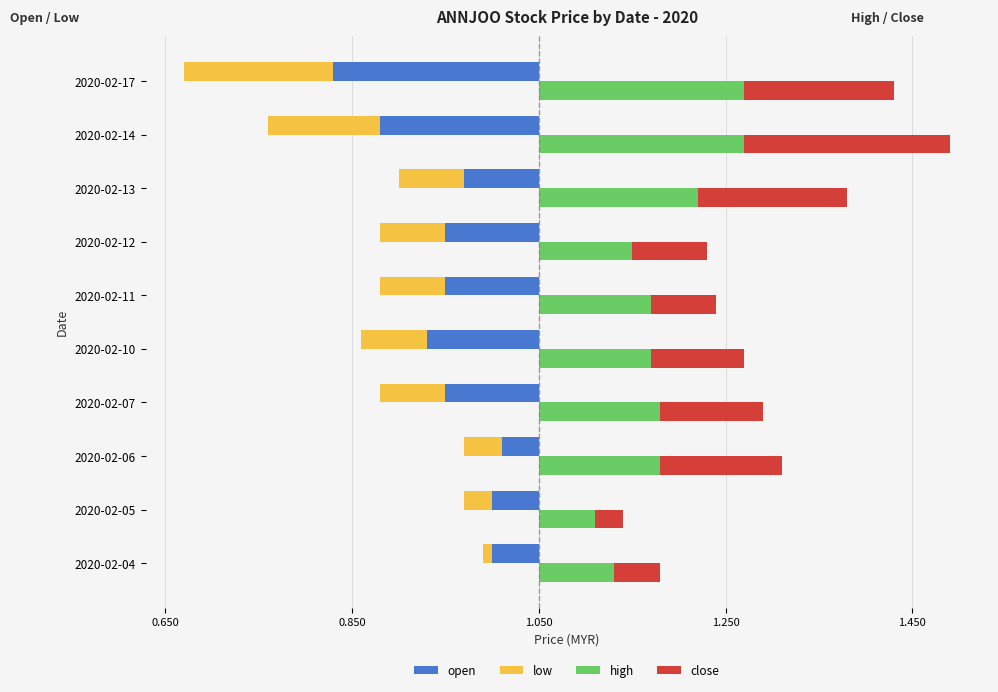

At 2020-02-06, list the series in order from largest to smallest.

high, close, open, low